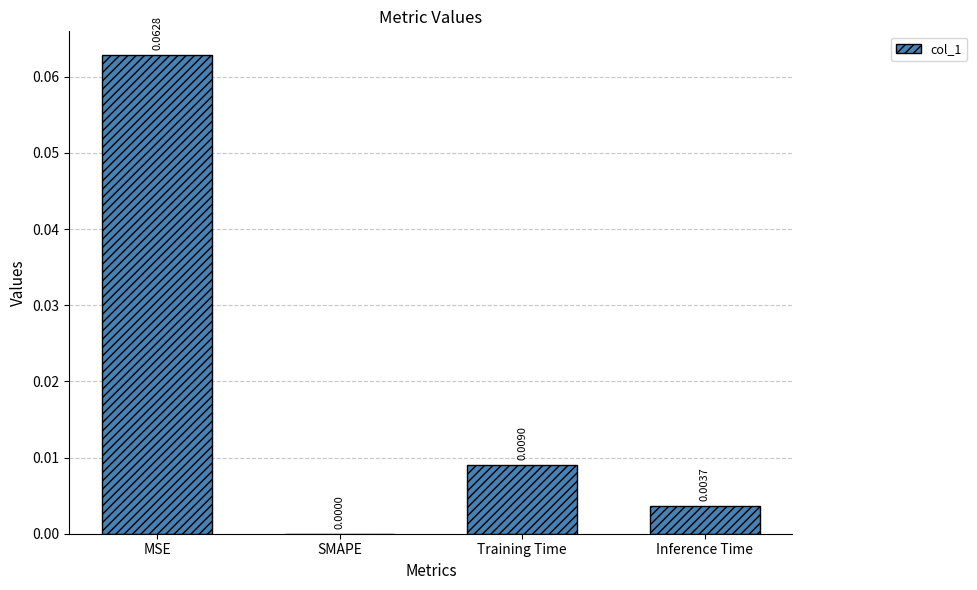

True or false: the data shows 0.0 at MSE.

False